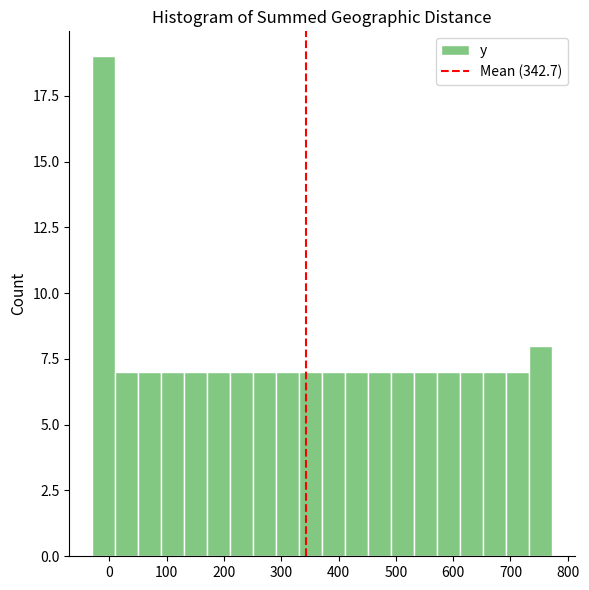

Reading left to right, transcribe this chart: for each bar, give the range it covers on the x-axis and its height. Neither the bar edges nor the heights are printed on the chart, so give them approximately, as read against the axes.

-30 to 10: 19
10 to 50: 7
50 to 90: 7
90 to 130: 7
130 to 170: 7
170 to 210: 7
210 to 250: 7
250 to 290: 7
290 to 330: 7
330 to 370: 7
370 to 410: 7
410 to 450: 7
450 to 490: 7
490 to 530: 7
530 to 570: 7
570 to 610: 7
610 to 650: 7
650 to 690: 7
690 to 730: 7
730 to 770: 8